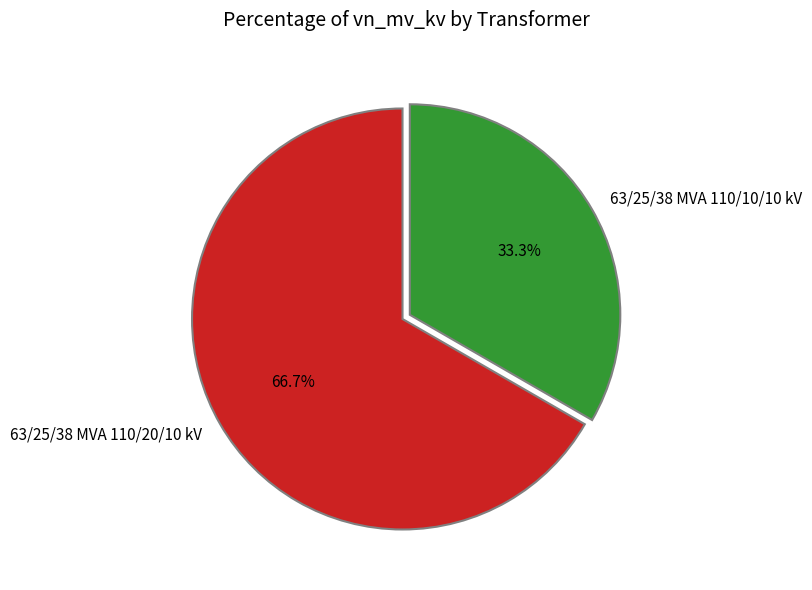

To the nearest percent, what is the combined percentage of 63/25/38 MVA 110/20/10 kV and 63/25/38 MVA 110/10/10 kV?

100%